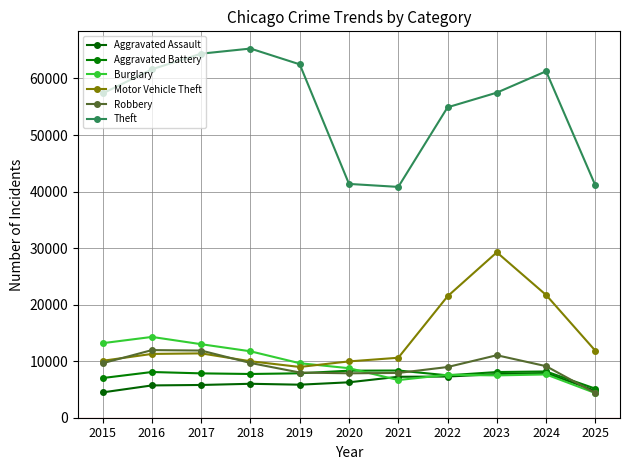

Which label corresponds to the largest value in the chart?

2018